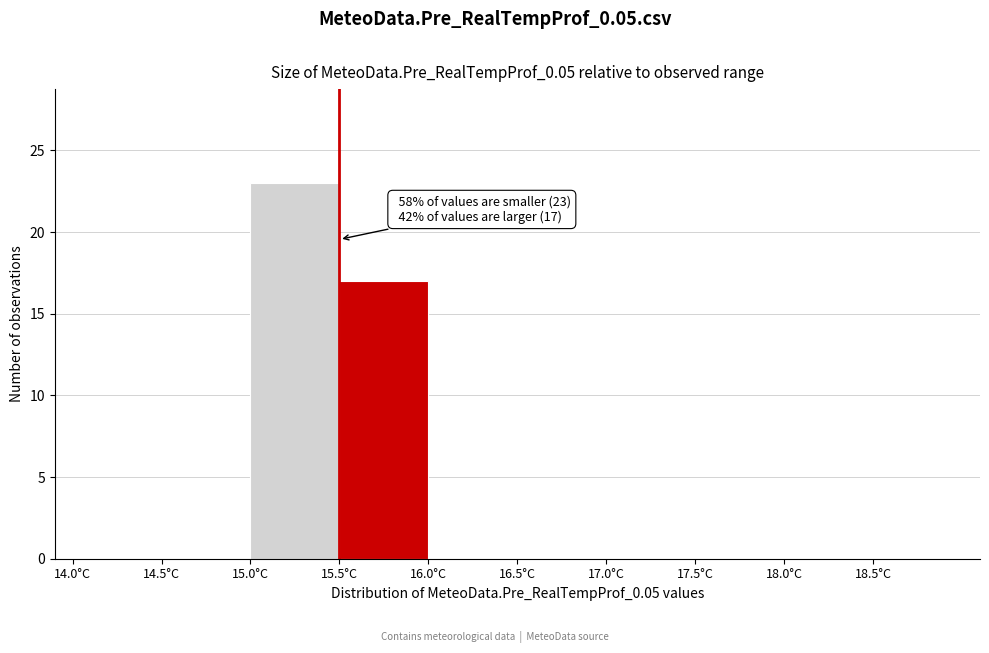

Over which range of the x-axis is the bar tallest?

15.0 to 15.5